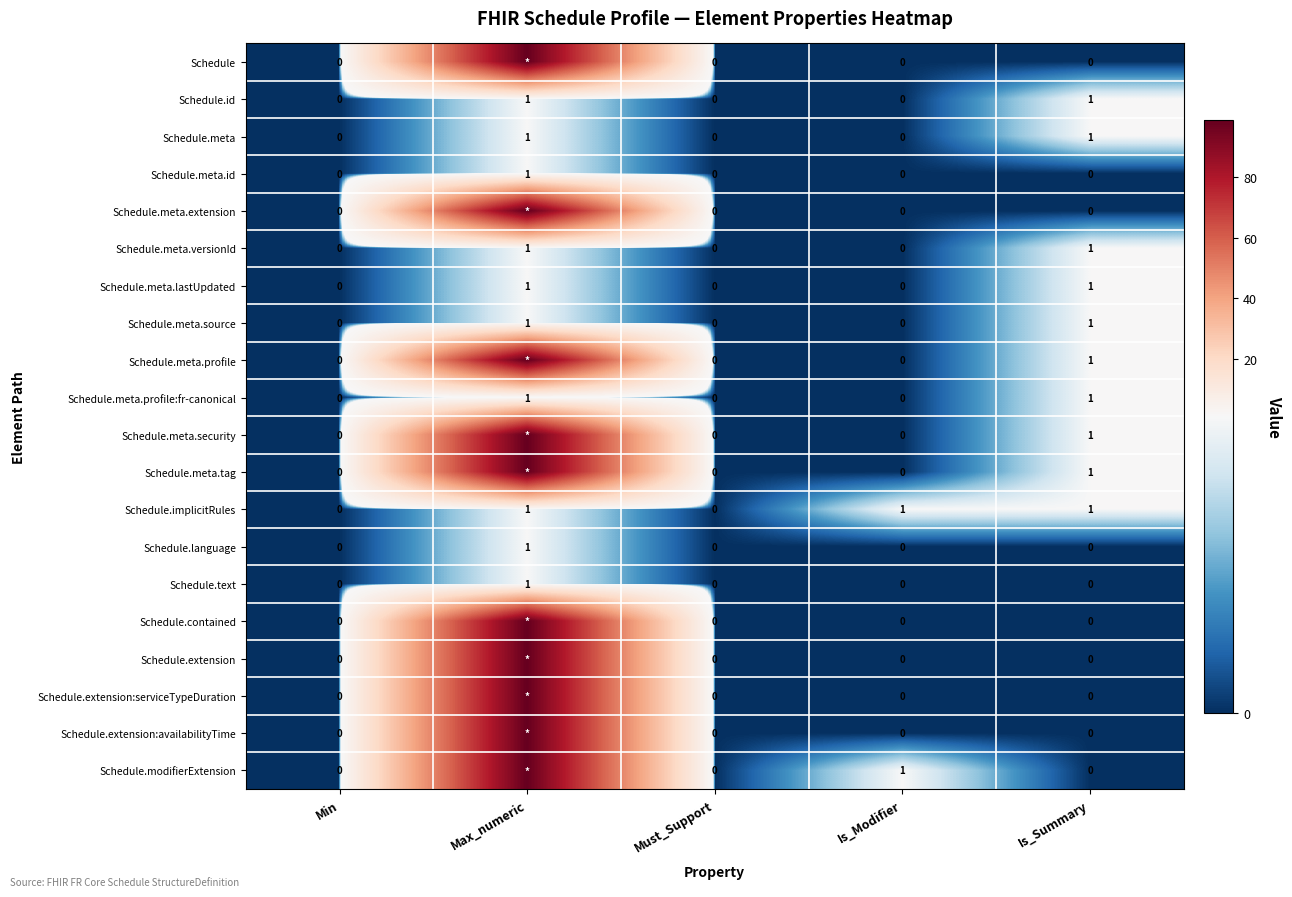

What is the total value across all series at Is_Summary?

10